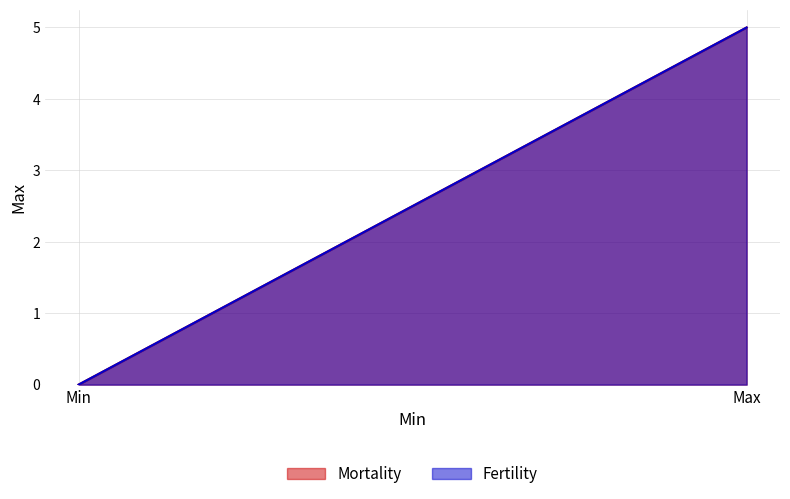

Is the value of Fertility at Min greater than the value of Mortality at Min?

No